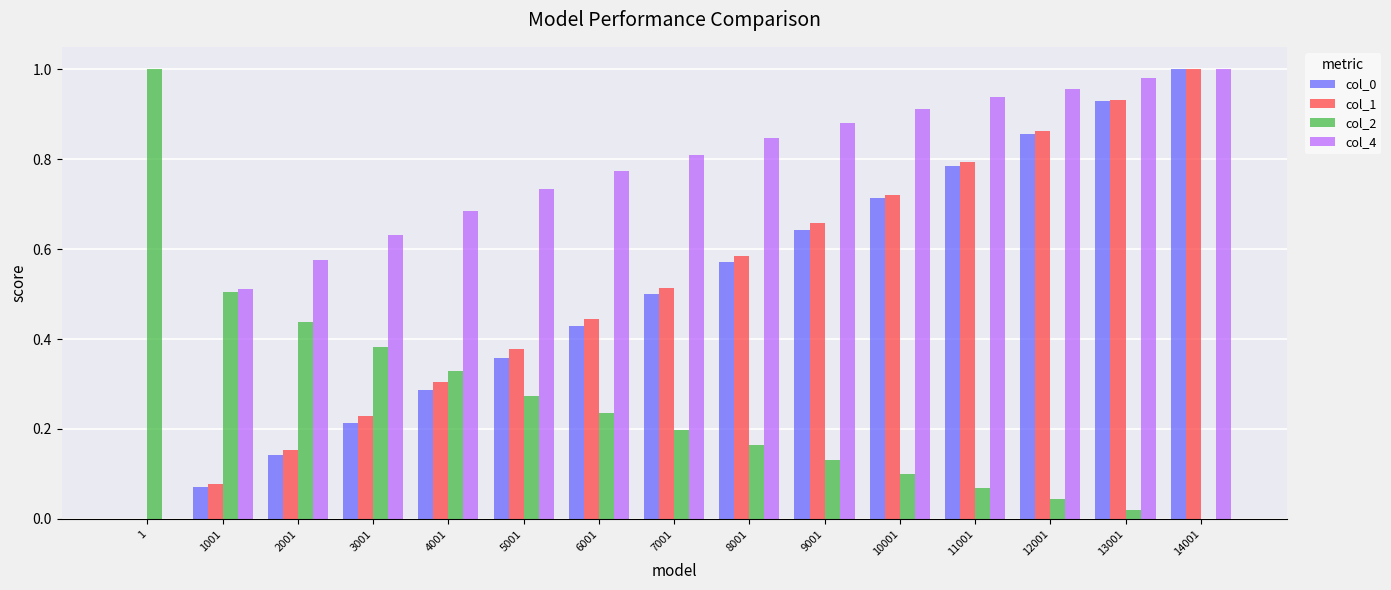

How many groups of bars are there?

15